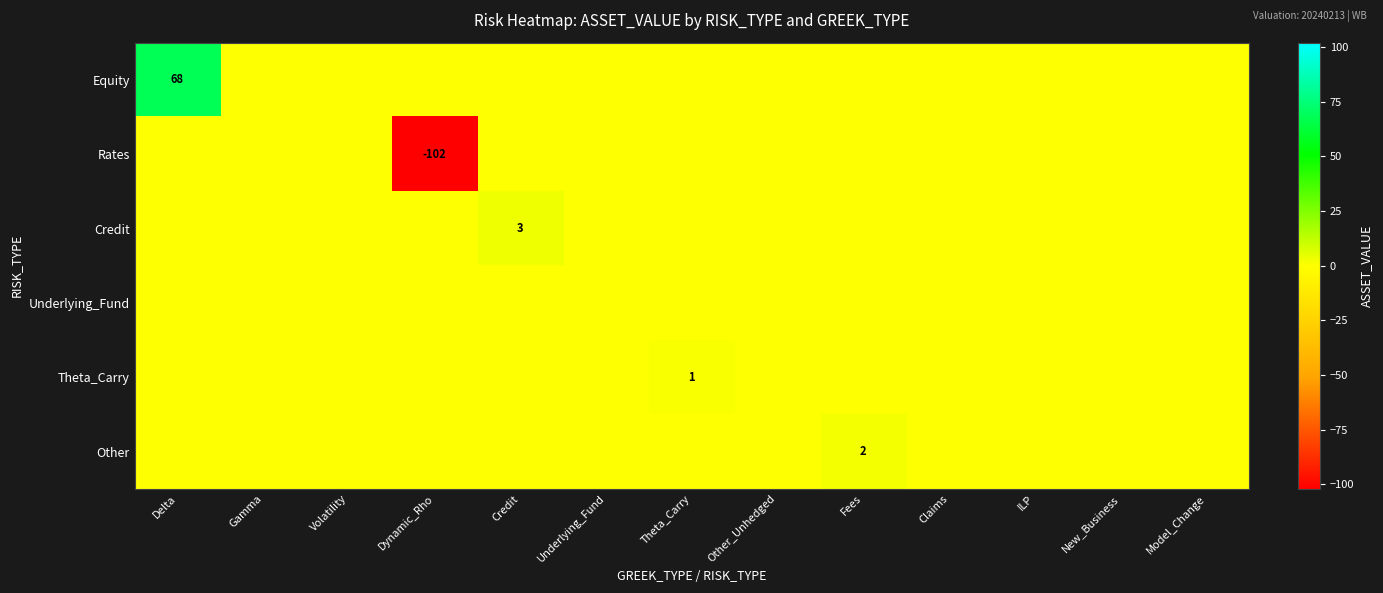

At Delta, list the series in order from largest to smallest.

Equity, Rates, Credit, Underlying_Fund, Theta_Carry, Other